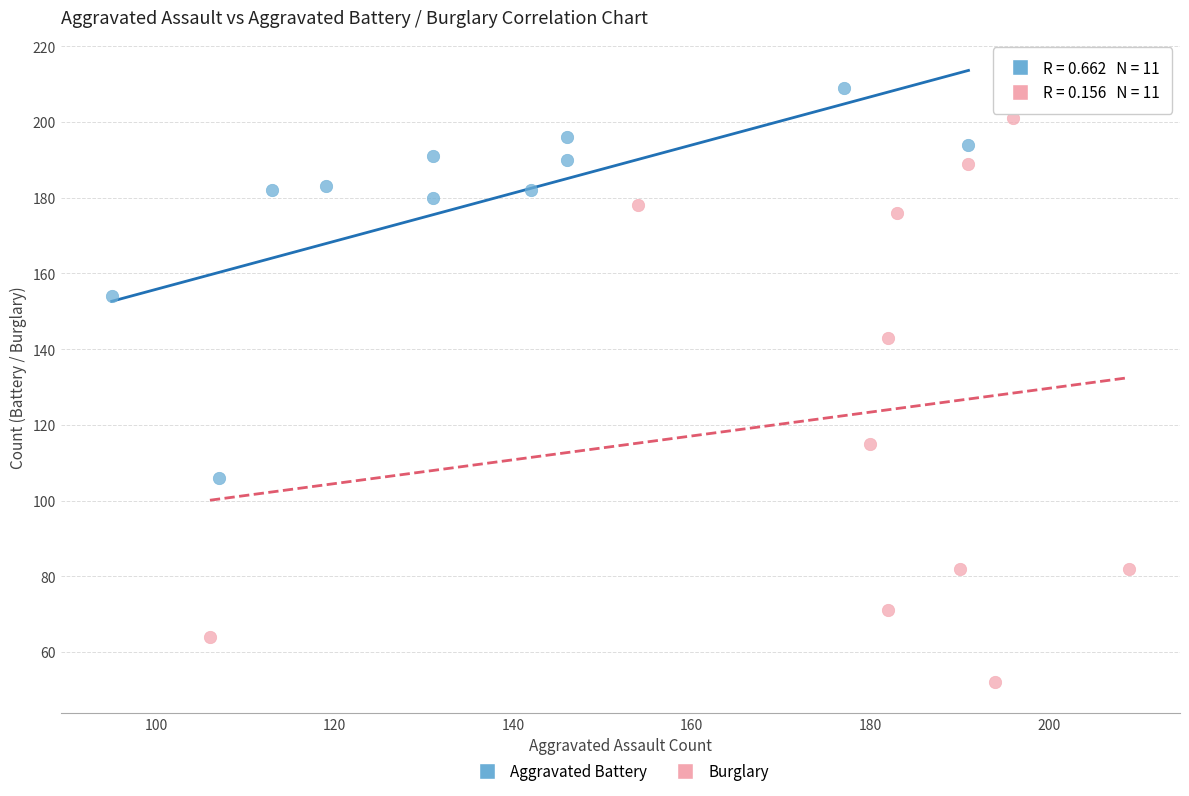

Which series contains the highest Y value?

Aggravated Battery